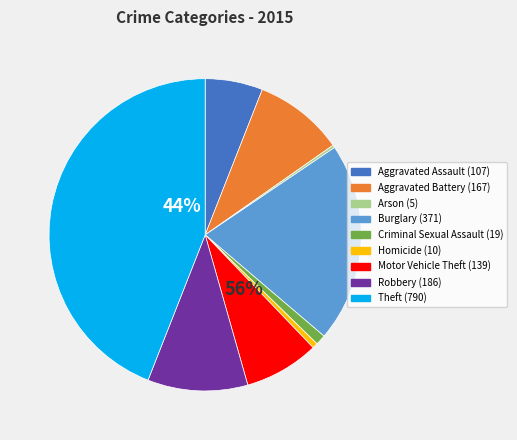

To the nearest percent, what is the difference between the Criminal Sexual Assault and Motor Vehicle Theft slice percentages?

7%